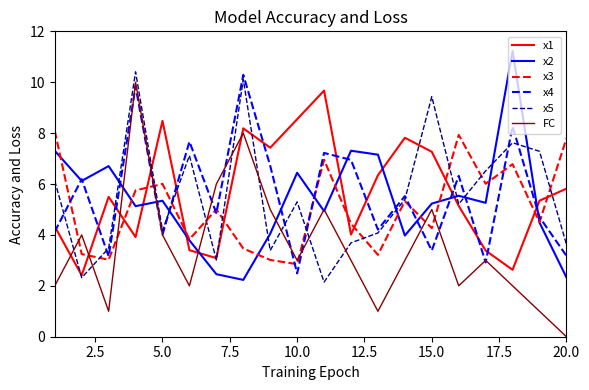

How many lines are shown in the chart?

6